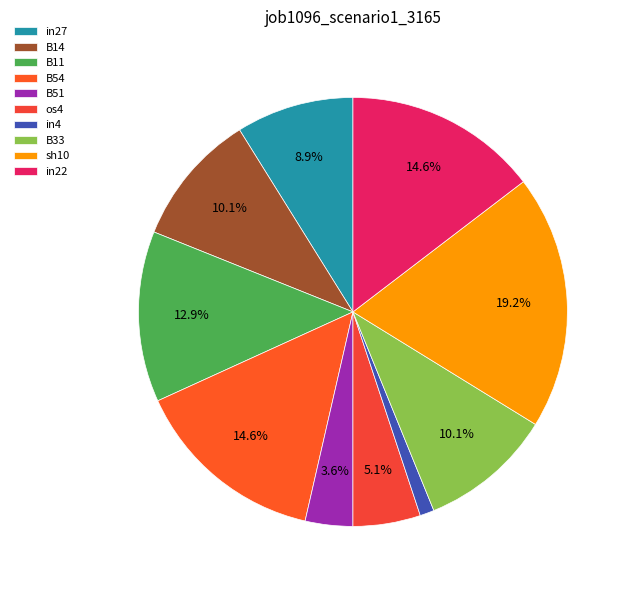

To the nearest percent, what is the average slice percentage?

10%